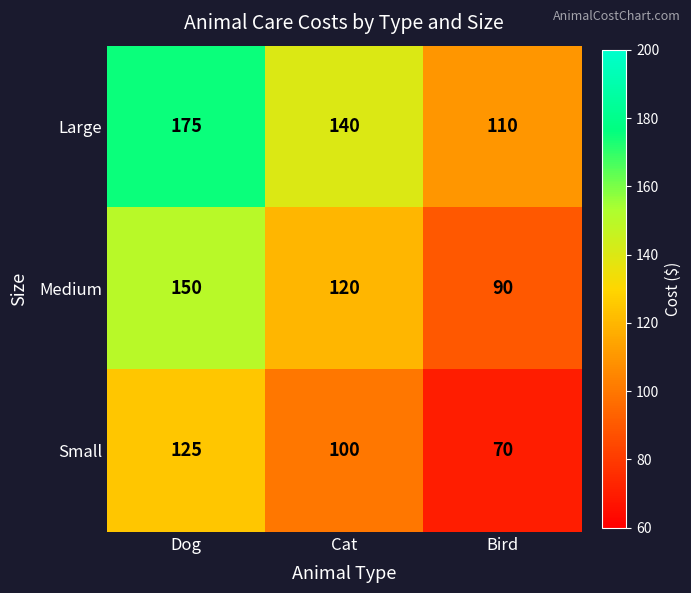

What is the total value across all series at Dog?

450